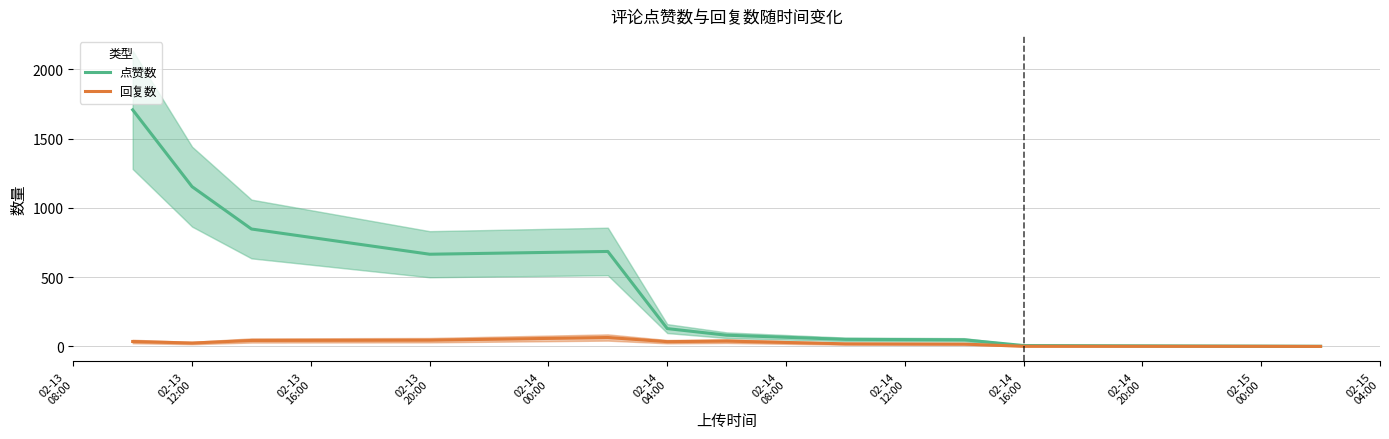

True or false: 回复数 and 点赞数 cross at least once.

False